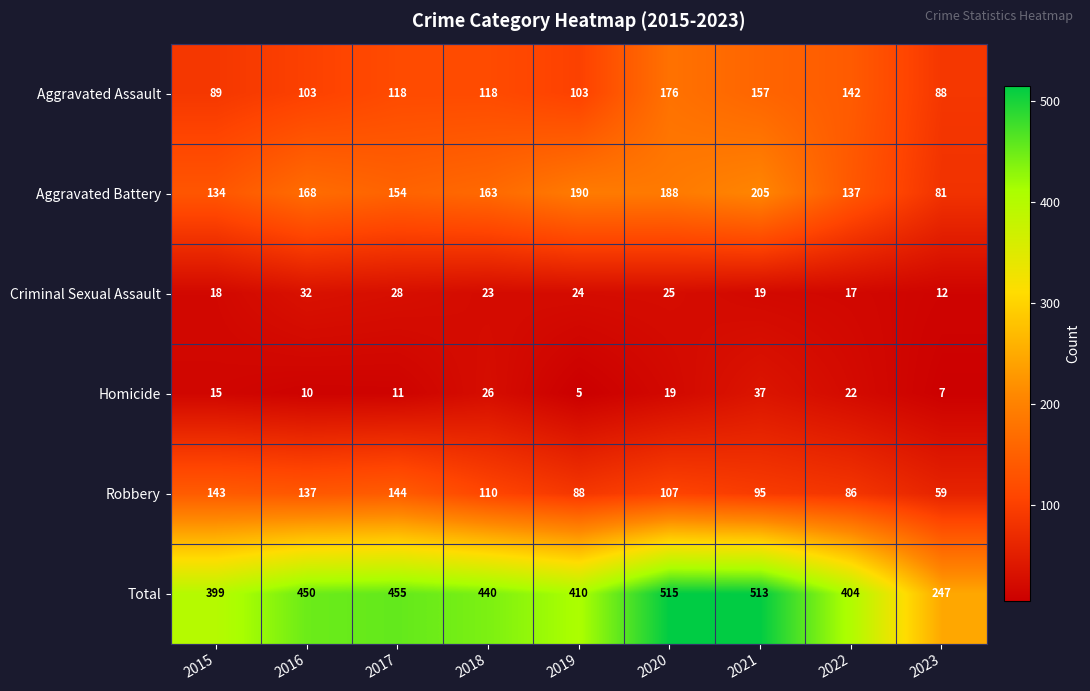

Which label corresponds to the smallest value in the chart?

2019